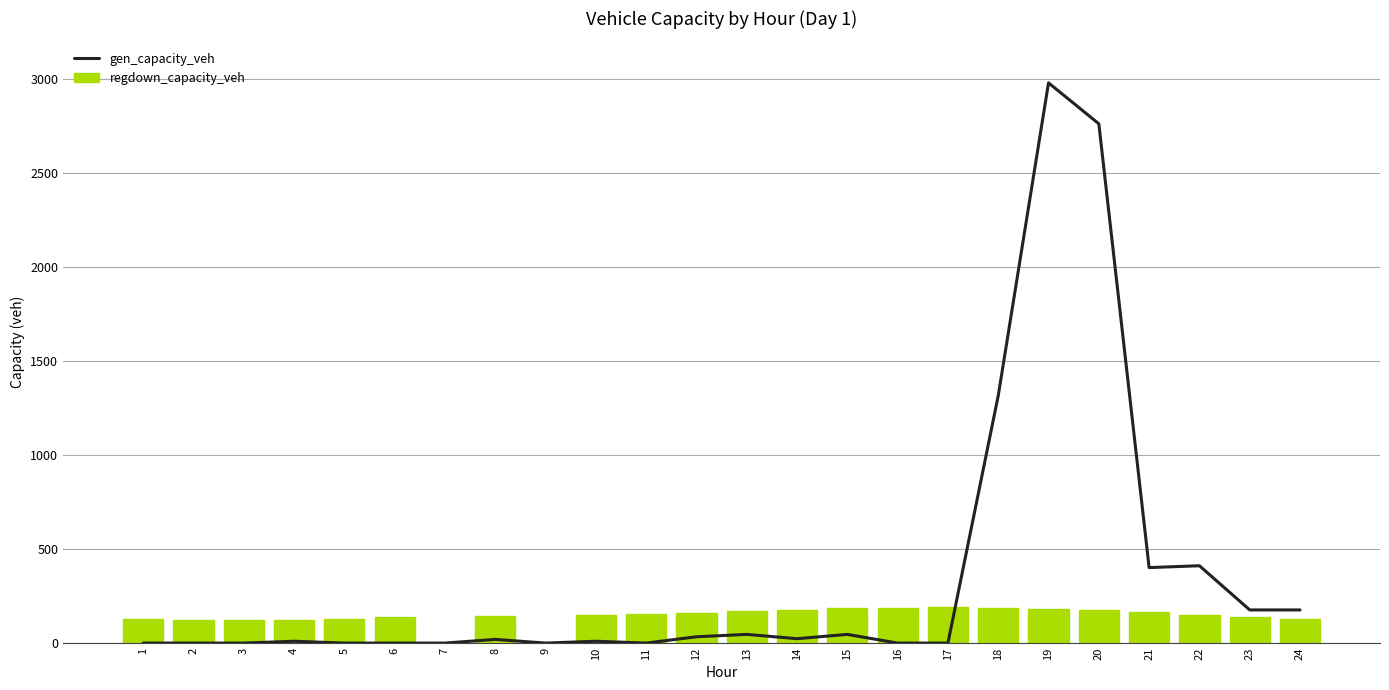

Which series has the largest range (max minus min)?

gen_capacity_veh